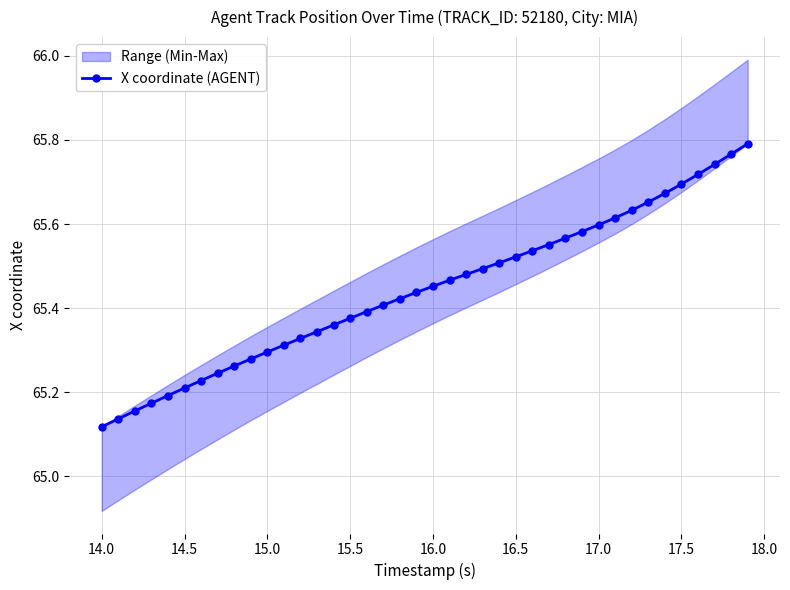

Count the X coordinate (AGENT) values in the range 65 to 66.

40